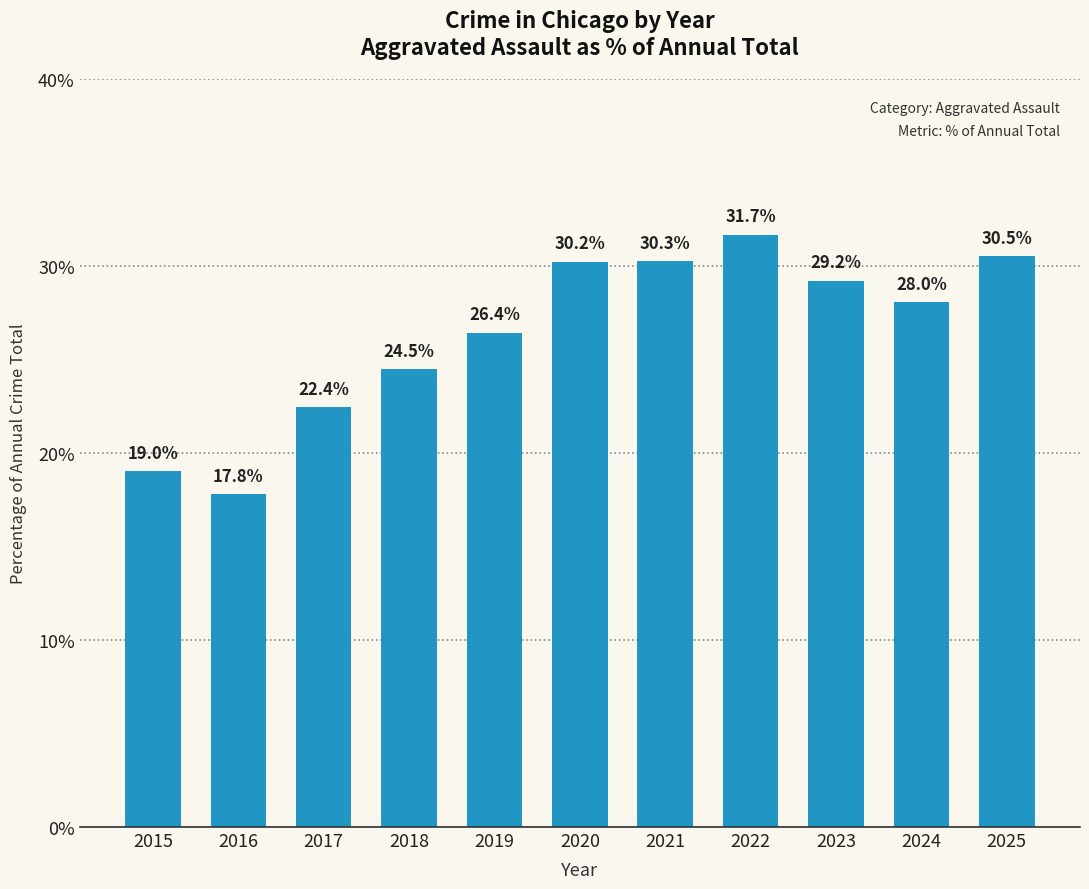

Approximately how many times larger is the value at 2024 compared to 2021?

0.9